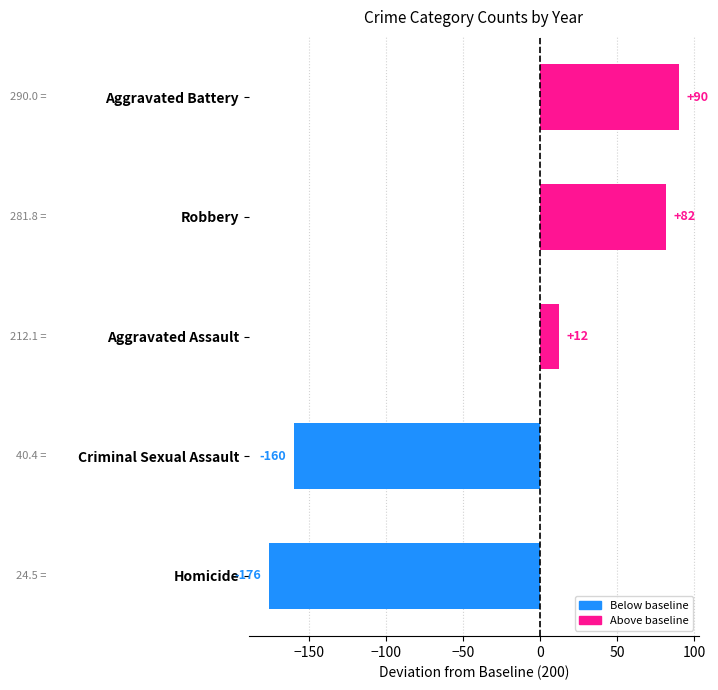

At which category does the chart reach its minimum across all series?

Homicide